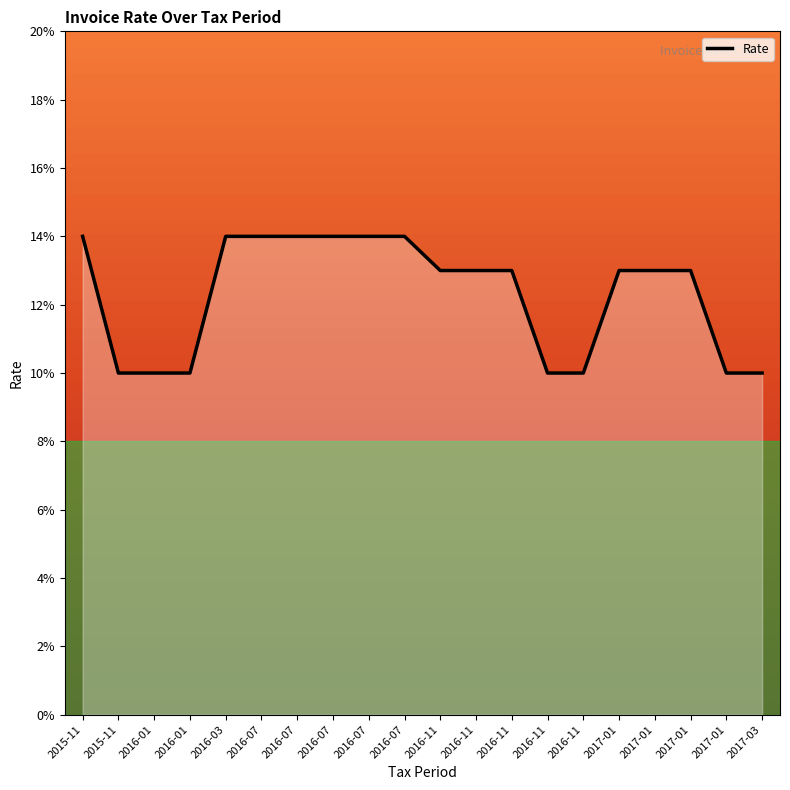

Is this an area chart (filled region under the line)?

Yes